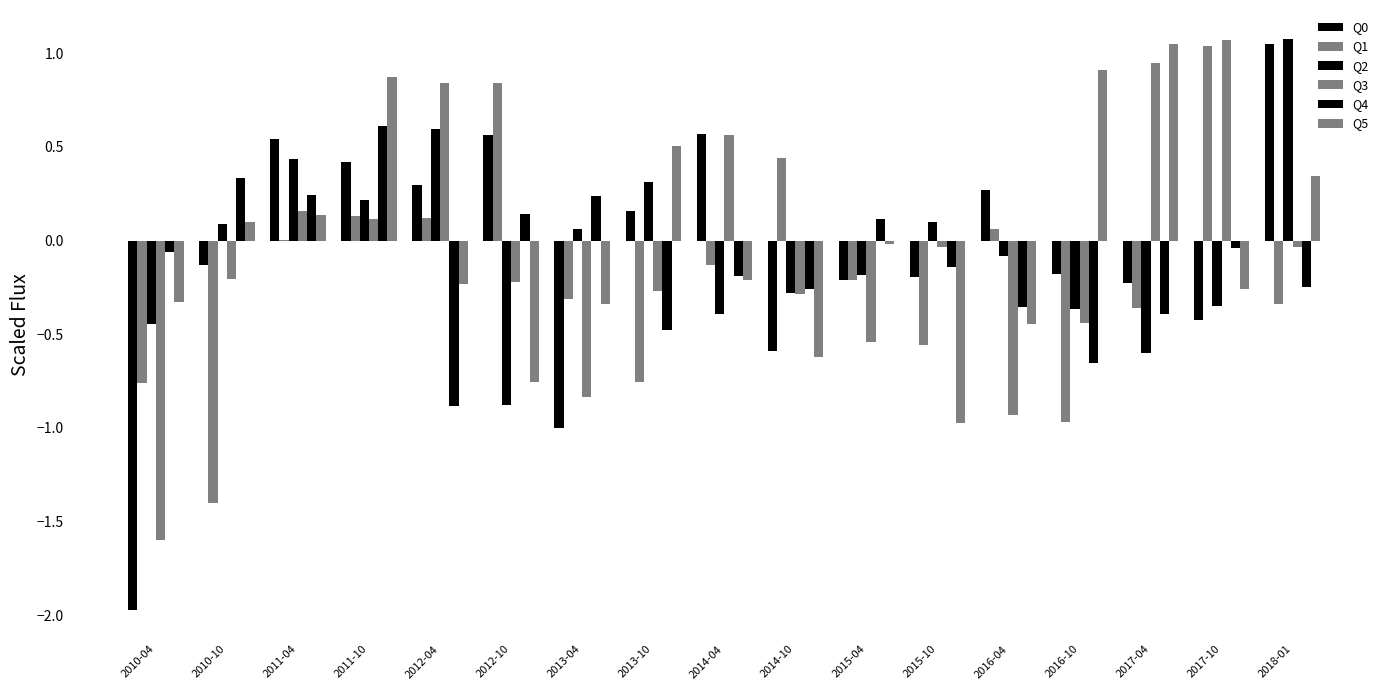

At which label does Q2 first exceed 0?

2010-10